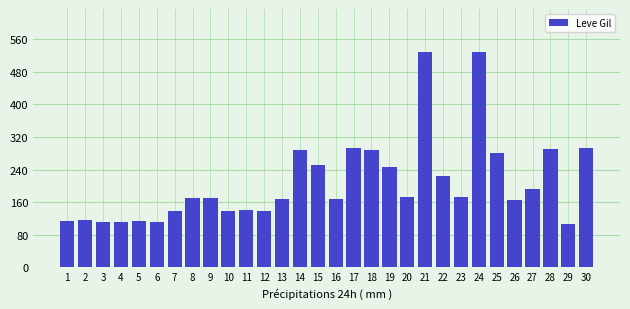

What is the sum of all values?

6226